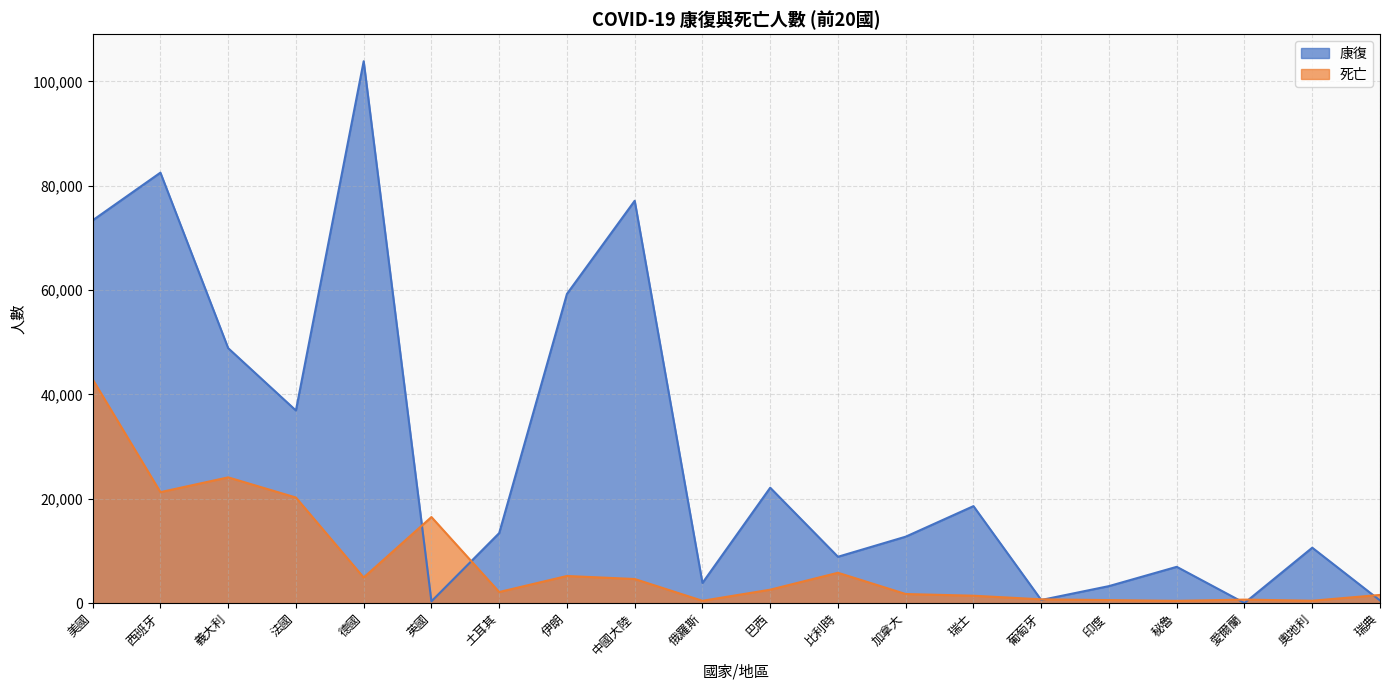

Which category has the highest value in the 死亡 series?

美國